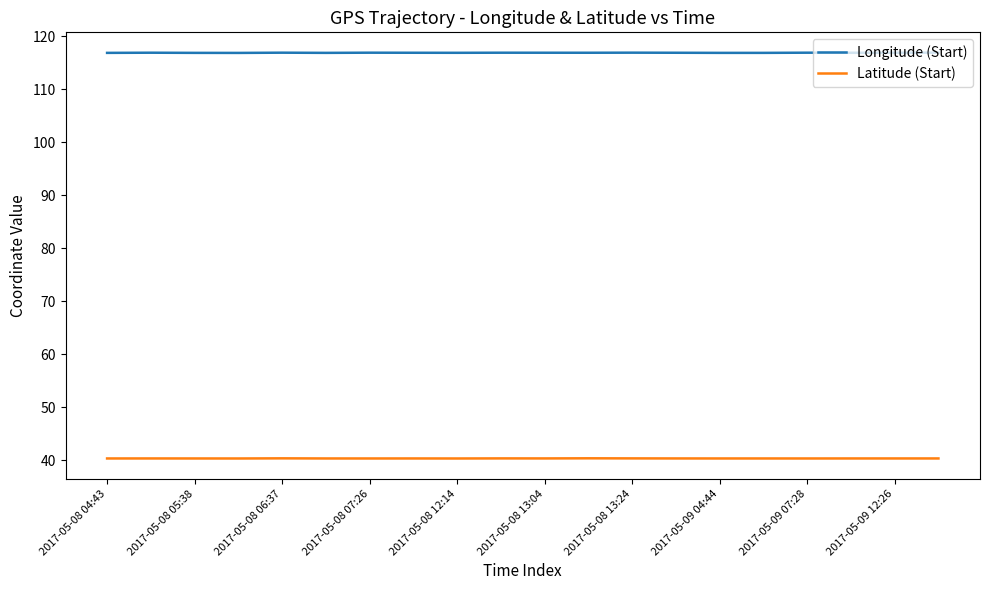

Which series has the largest total across all categories?

Longitude (Start)